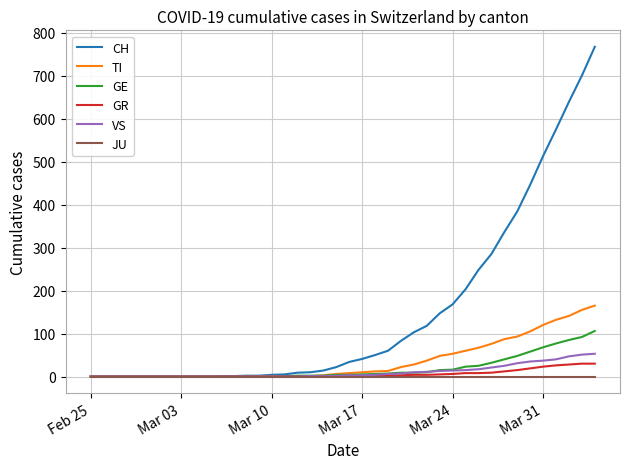

Which series has the largest total across all categories?

CH